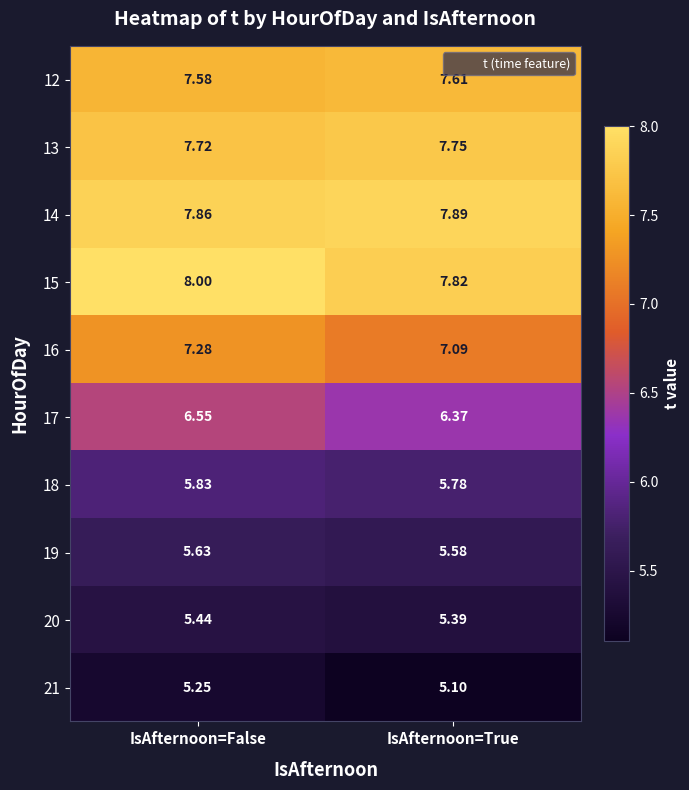

At which label is 17 closest to 6?

IsAfternoon=True